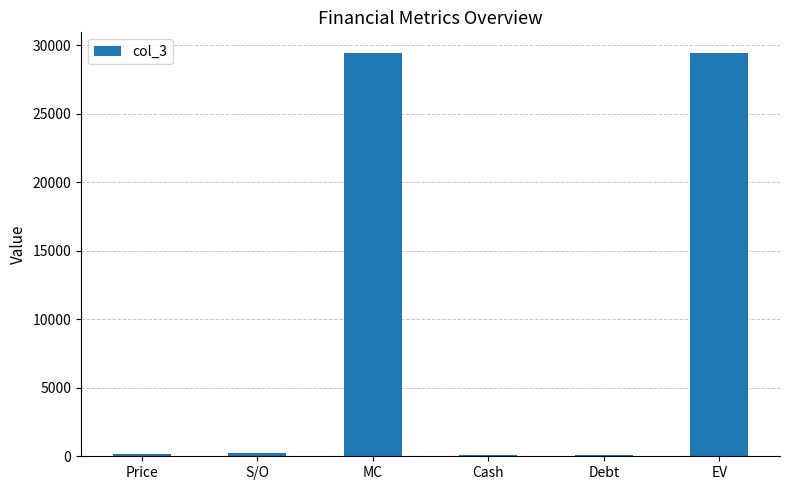

What is the maximum value shown in the chart?

29456.6